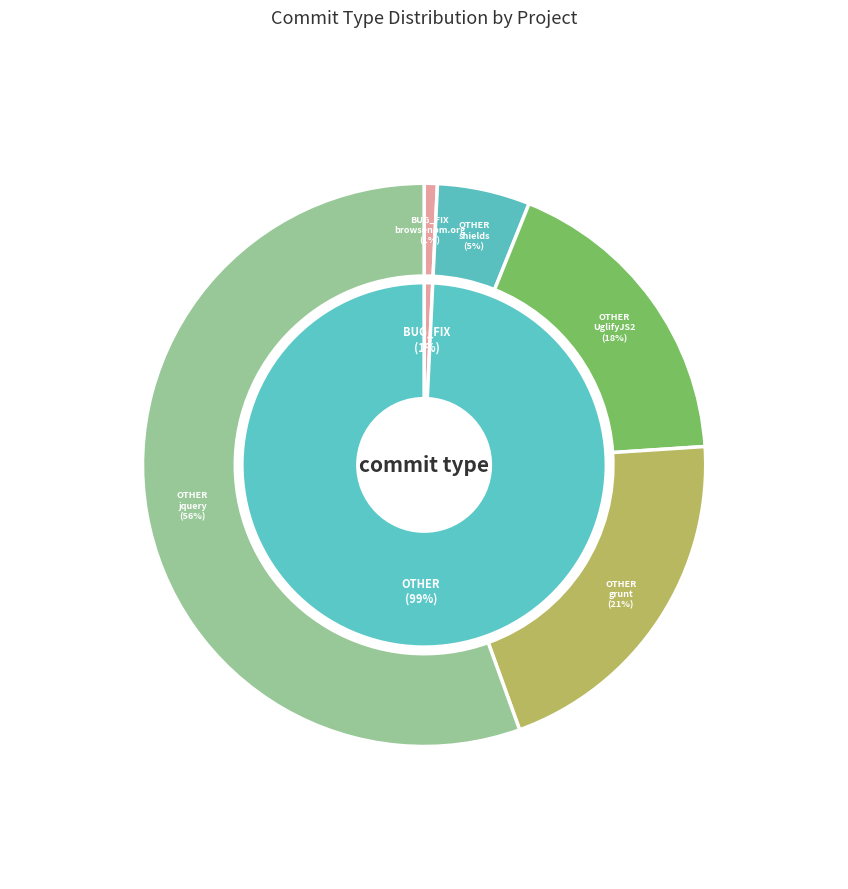

What is the smallest slice in the pie chart?

BUG_FIX